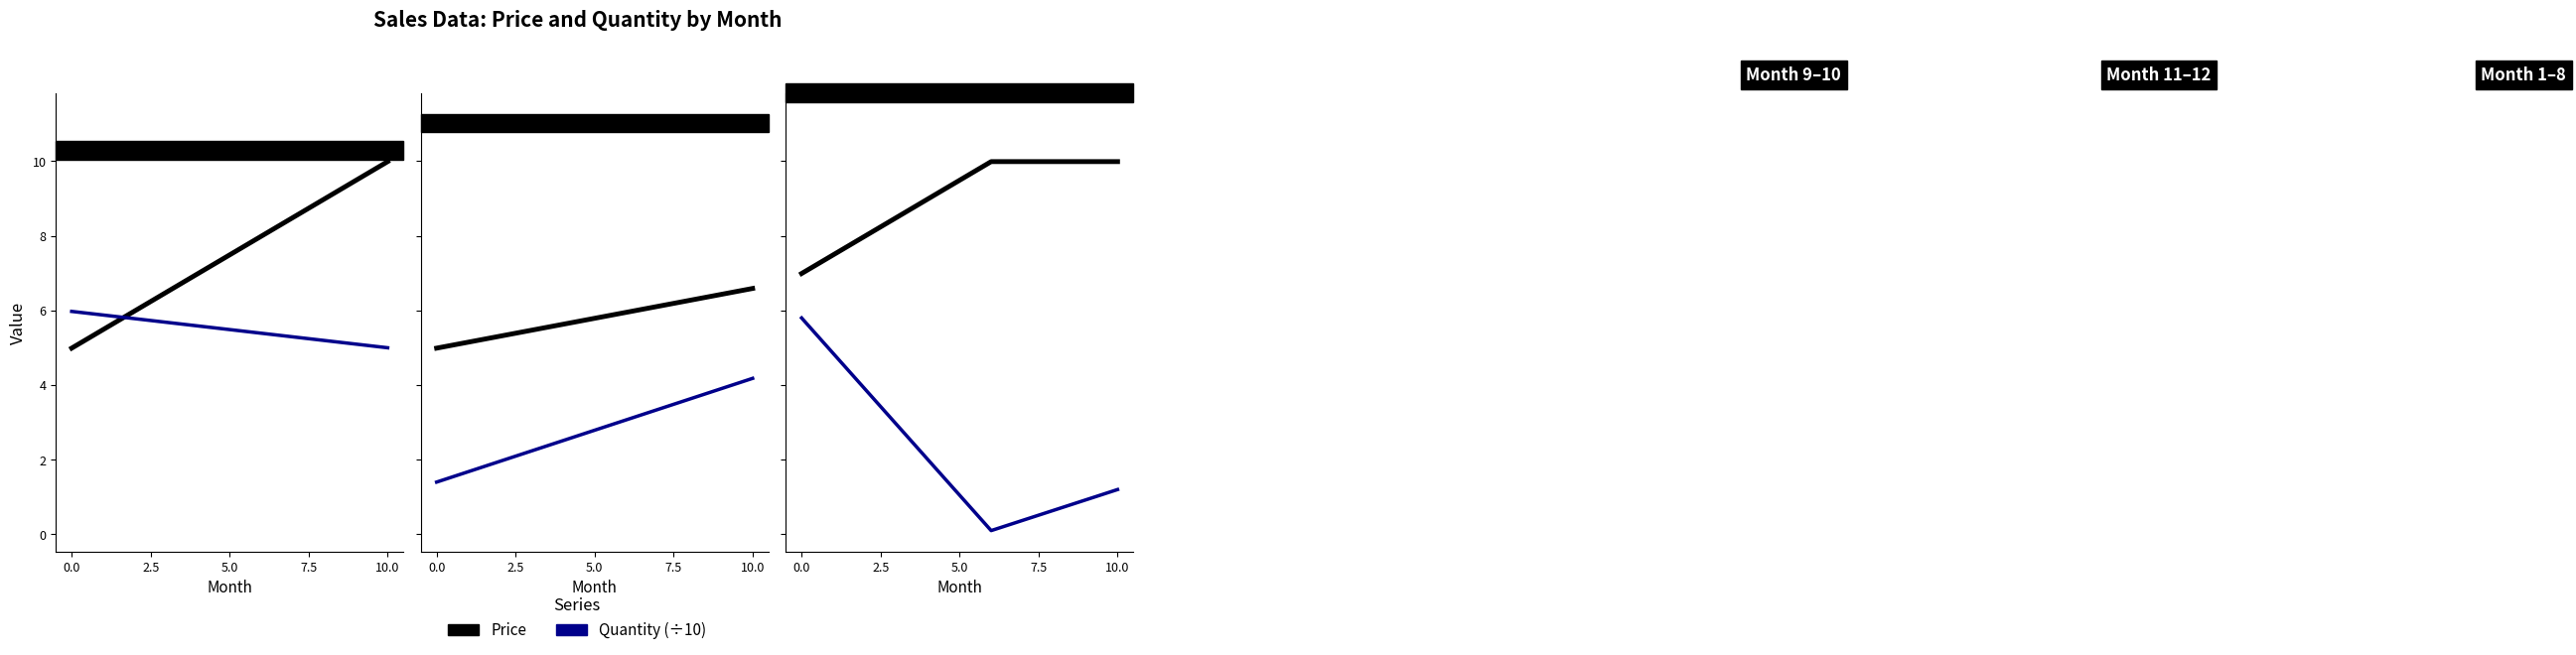

What is the sum of all Price values?

27.0